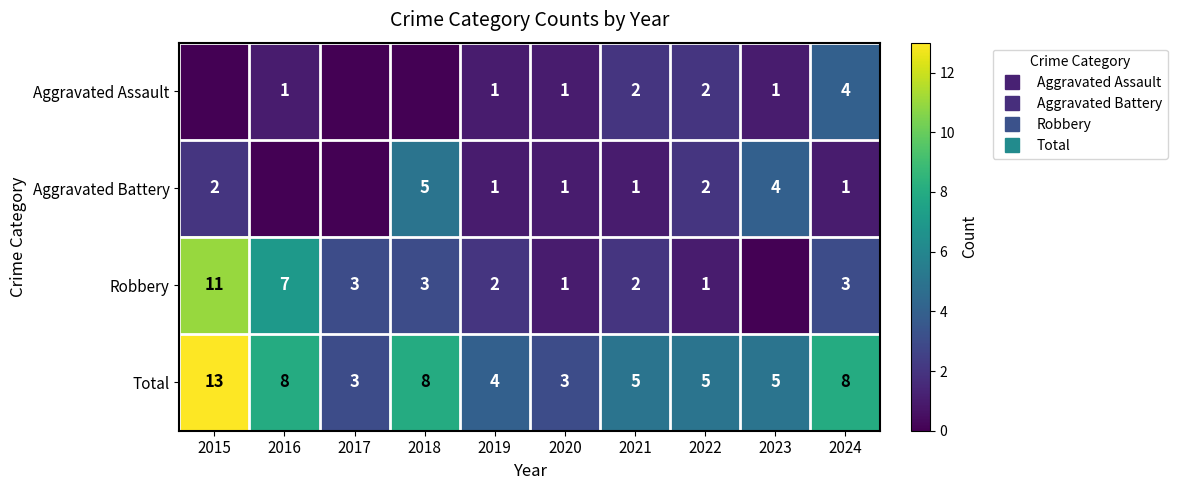

Between 2017 and 2022, which is larger?

2022